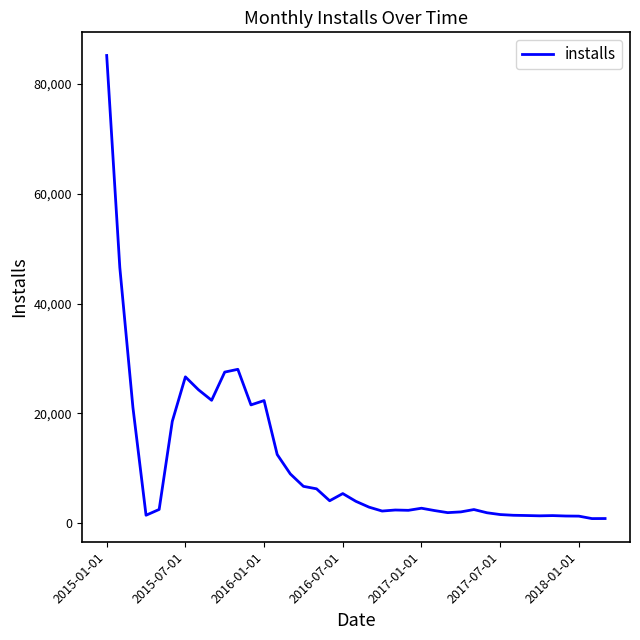

What is the minimum value shown in the chart?

797